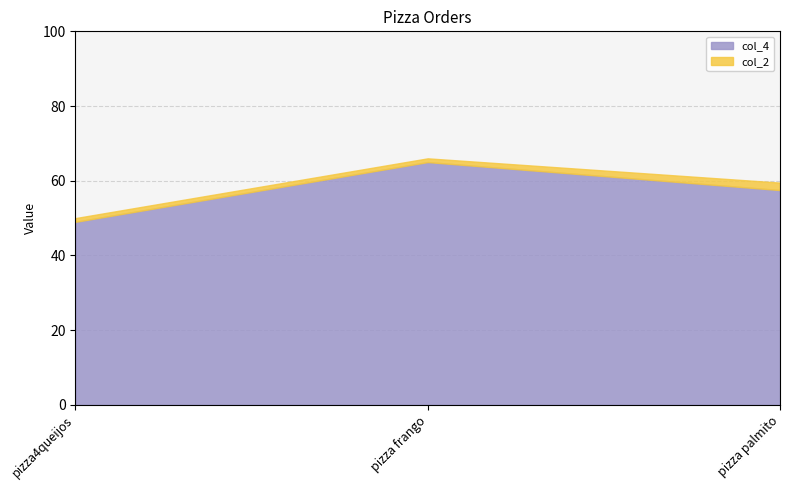

List the series in order of their overall mean, highest first.

col_4, col_2